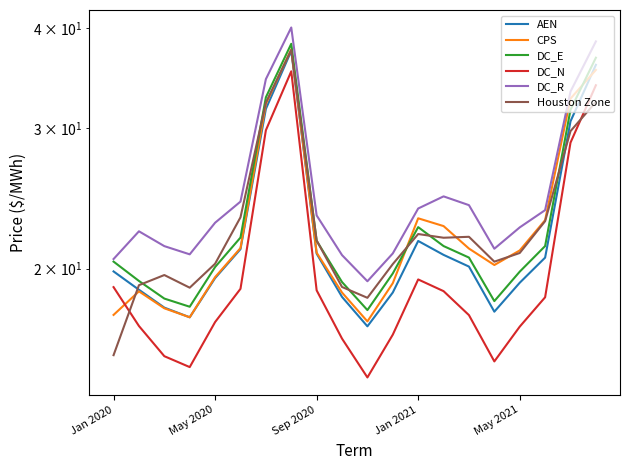

What value does the AEN series have at 7?

37.4